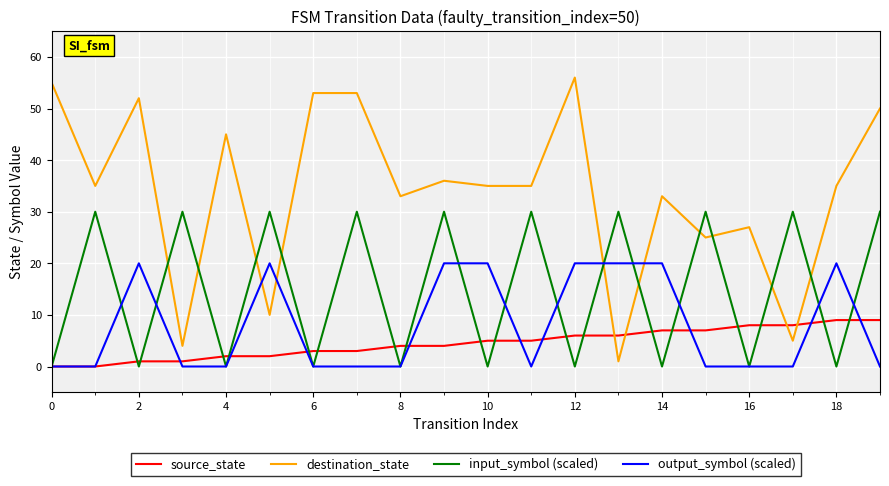

Rank the series by their maximum value, from highest to lowest.

destination_state, input_symbol (scaled), output_symbol (scaled), source_state